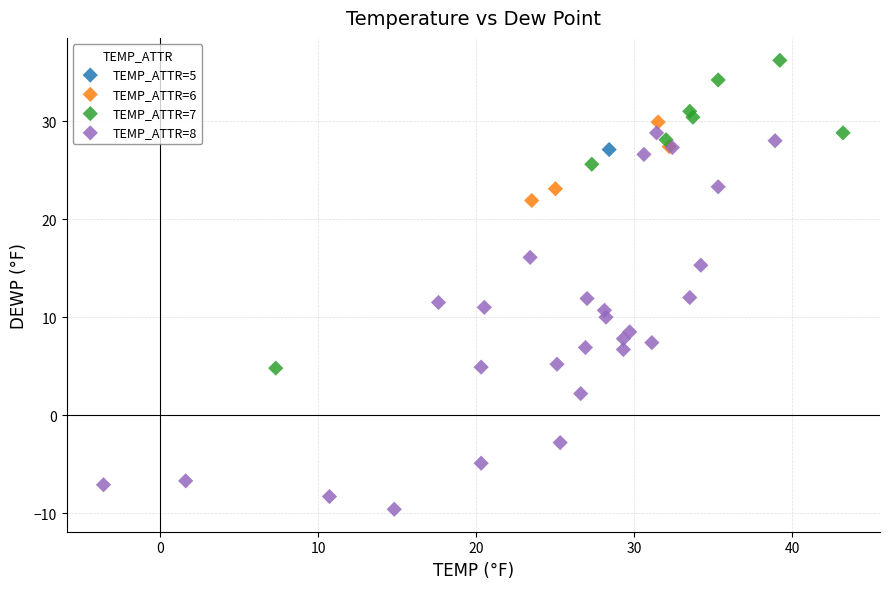

What are all the series names shown in the legend?

TEMP_ATTR=5, TEMP_ATTR=6, TEMP_ATTR=7, TEMP_ATTR=8